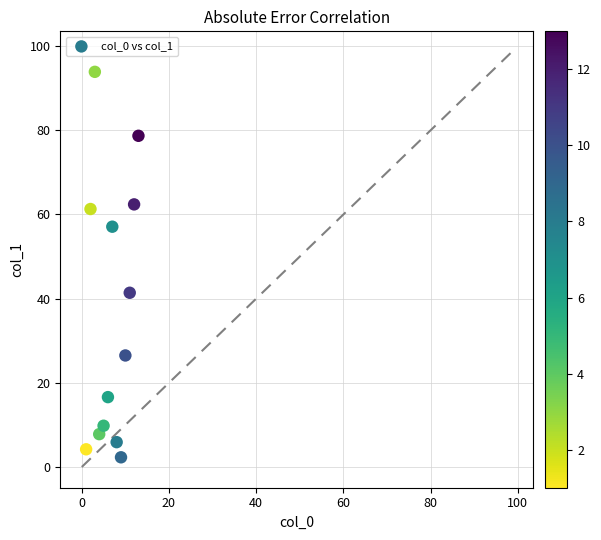

What Y value in the scatter plot is closest to 48?

41.4